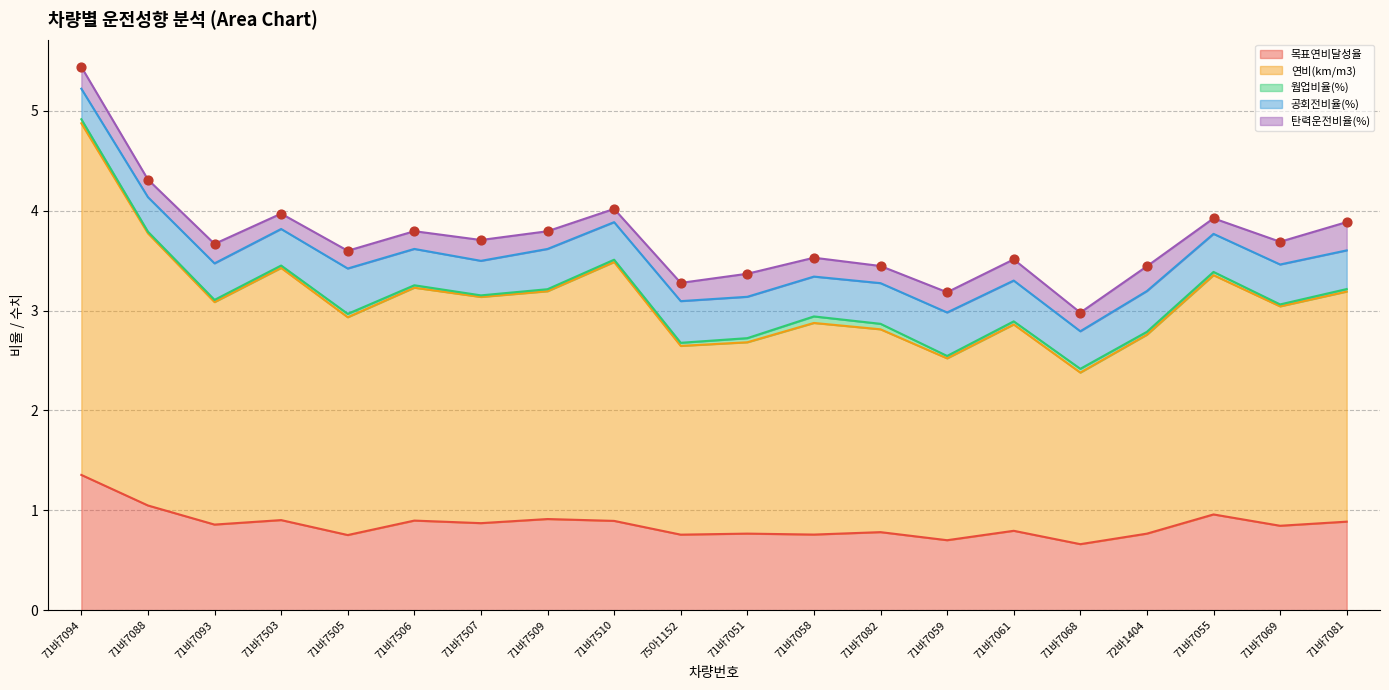

Which series reaches the minimum Y coordinate?

웜업비율(%)